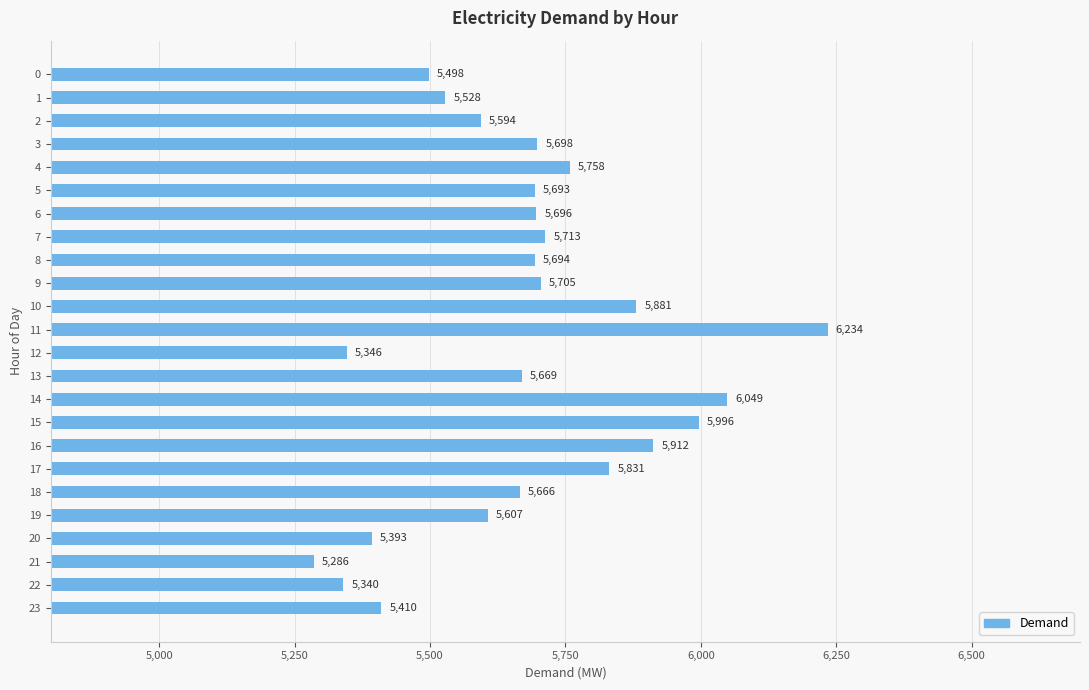

Between 5 and 10, which is larger?

10